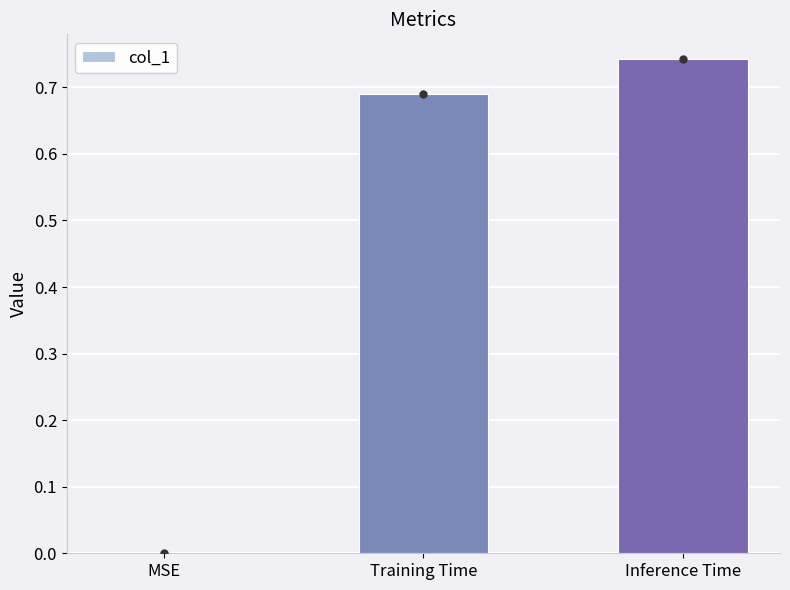

What is the change in value from Training Time to Inference Time?

+0.1